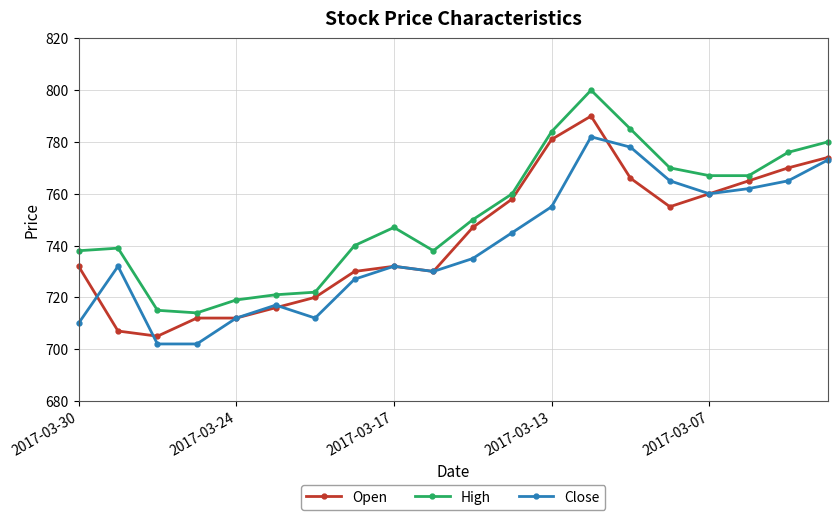

What is the value of the Open point at the 9th from the left?

732